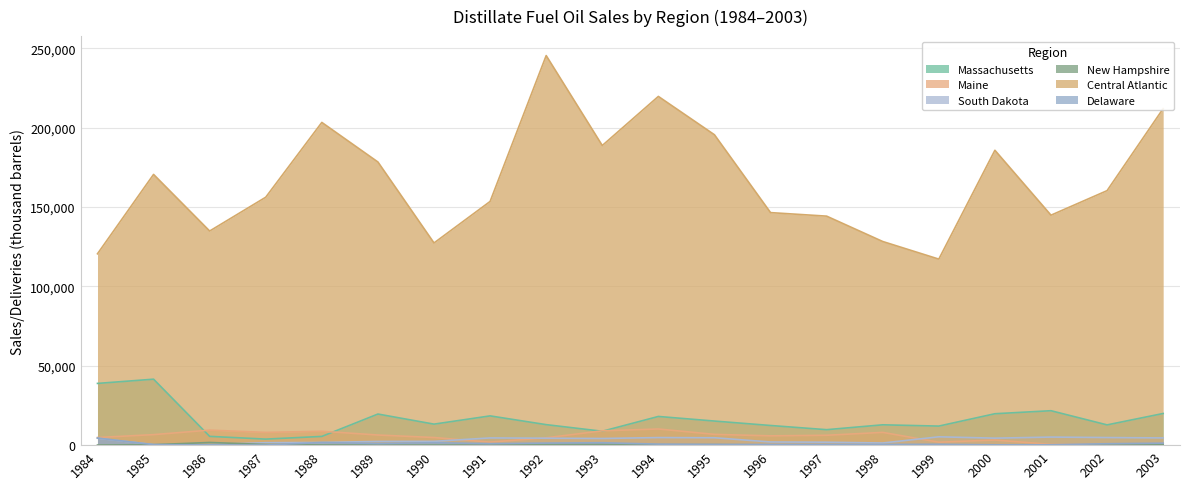

What value does the South Dakota series have at 1991, to the nearest 50?

4550